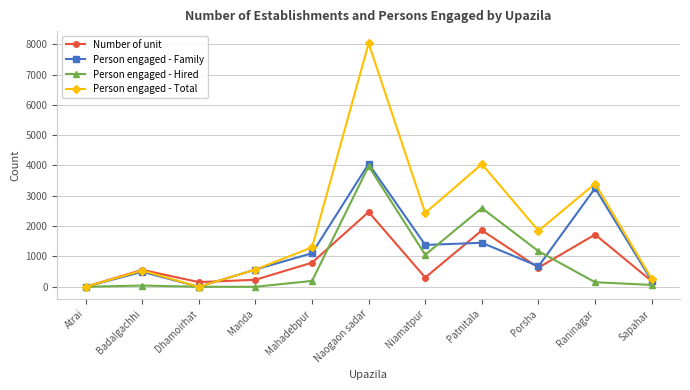

Which category has the lowest value in the Number of unit series?

Atrai